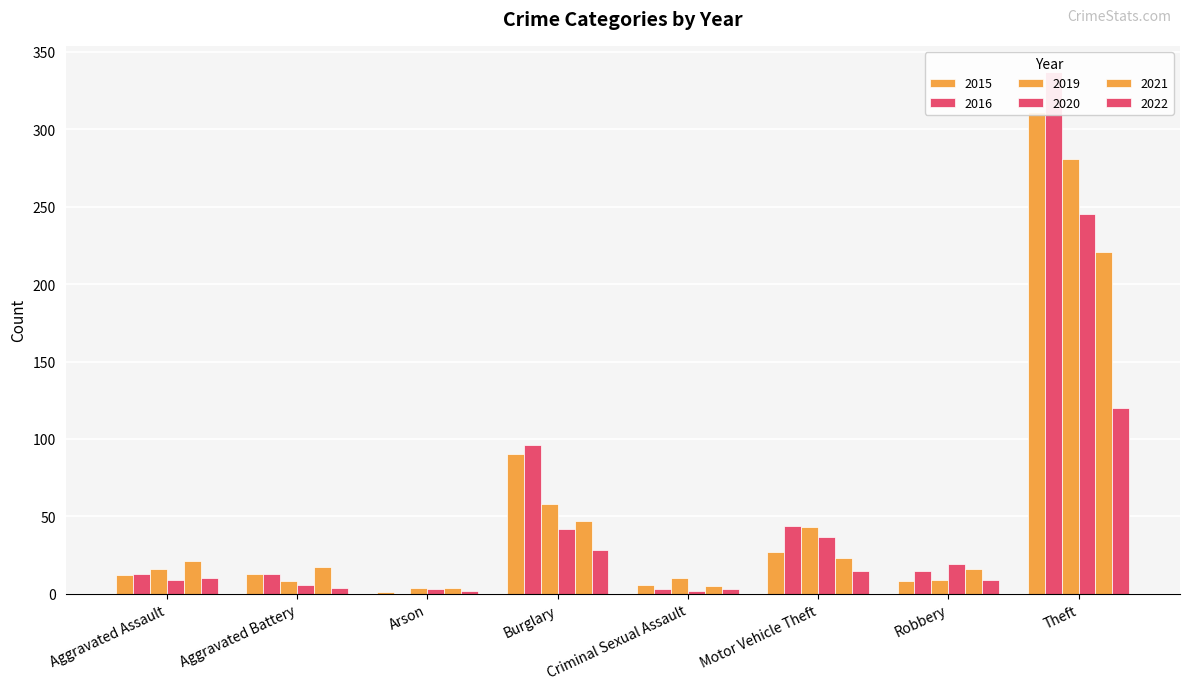

What position from the left is Aggravated Assault?

1